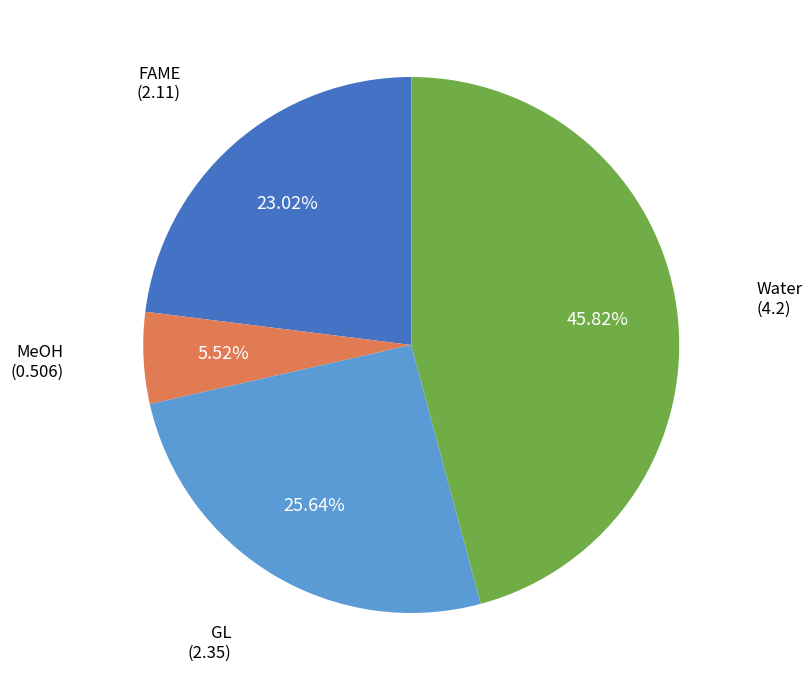

How many slices are in this pie chart?

4